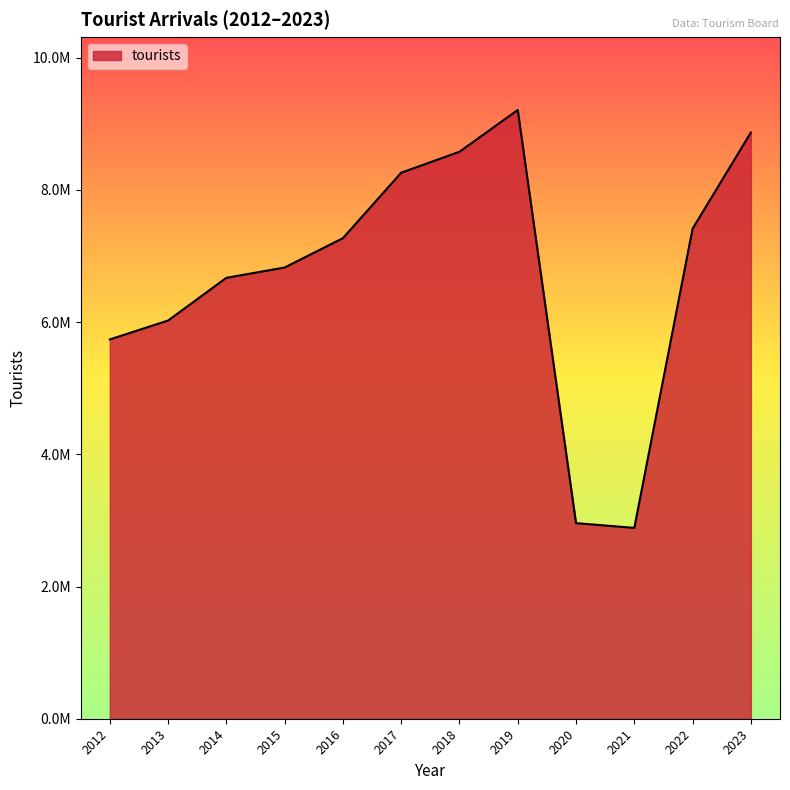

True or false: the data has more than 0 interior local peaks.

True